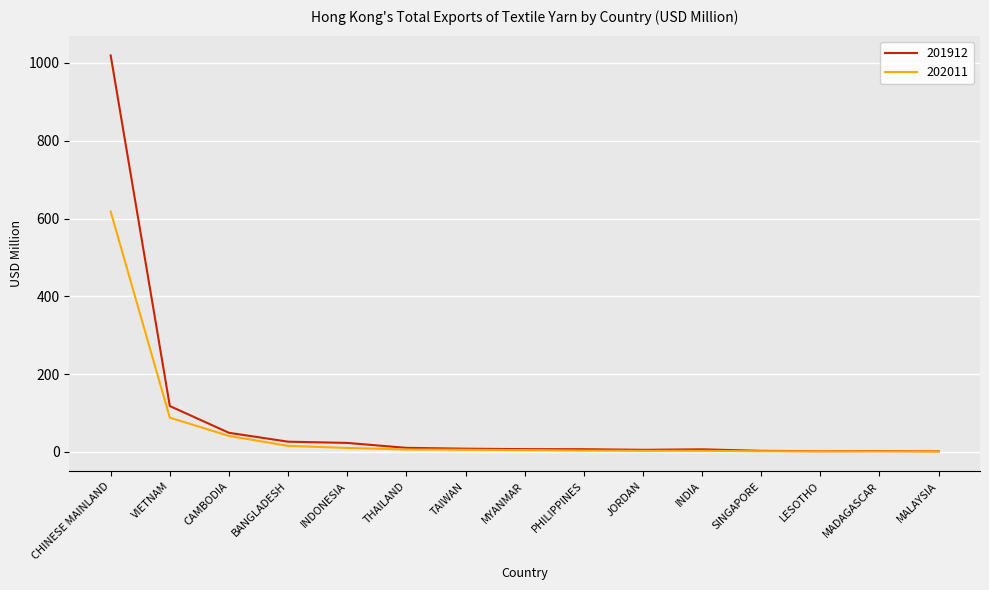

Which category has the highest value across all series?

CHINESE MAINLAND